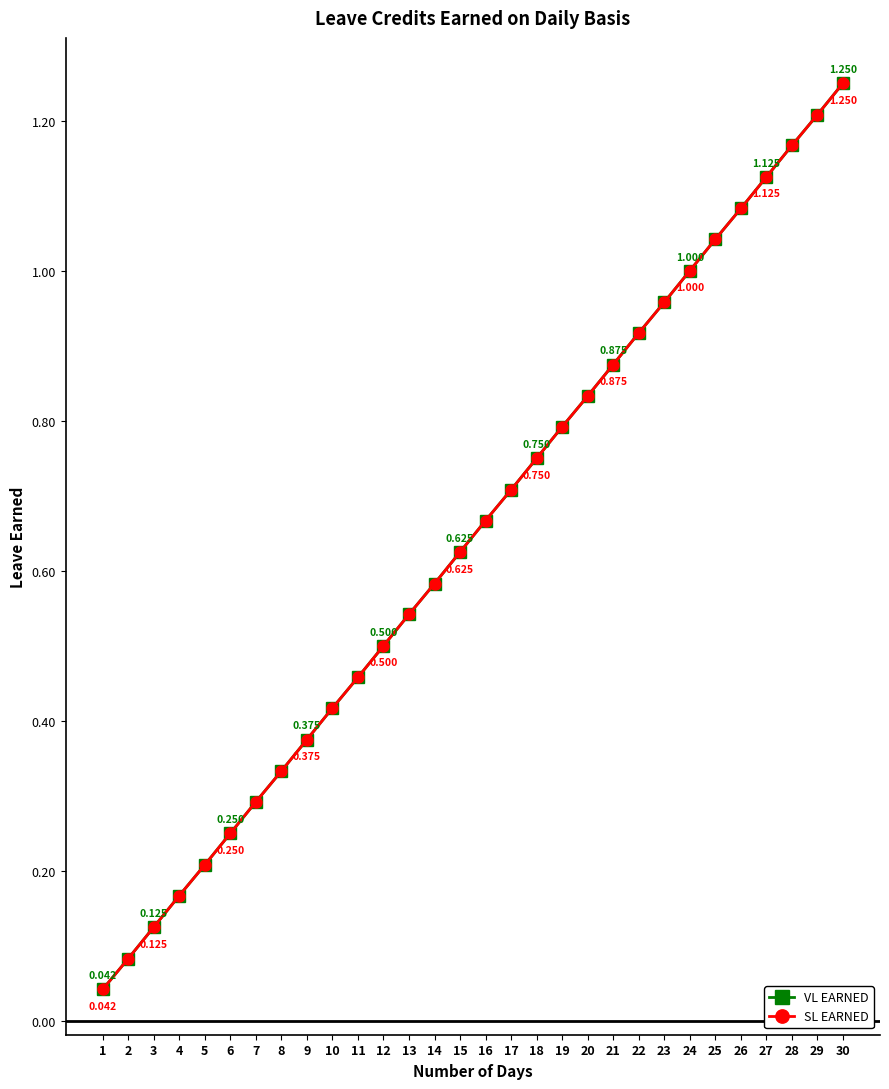

What is the average value of the VL EARNED series?

0.6